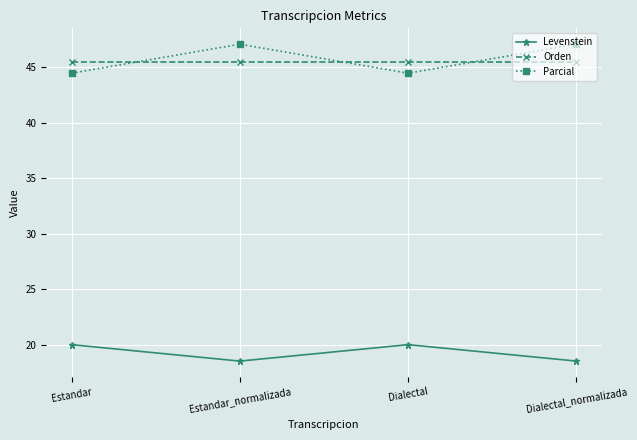

Does the chart display data point markers on the line(s)?

Yes